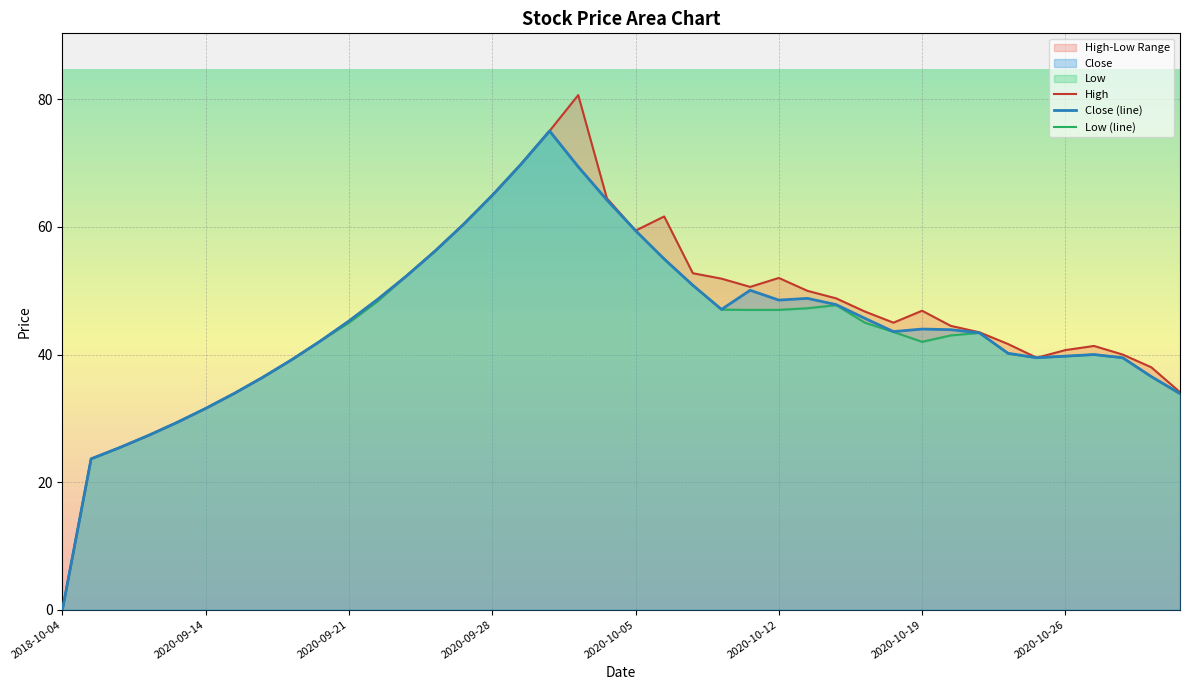

Which series changed the most between 2020-10-12 and 2020-10-13?

High